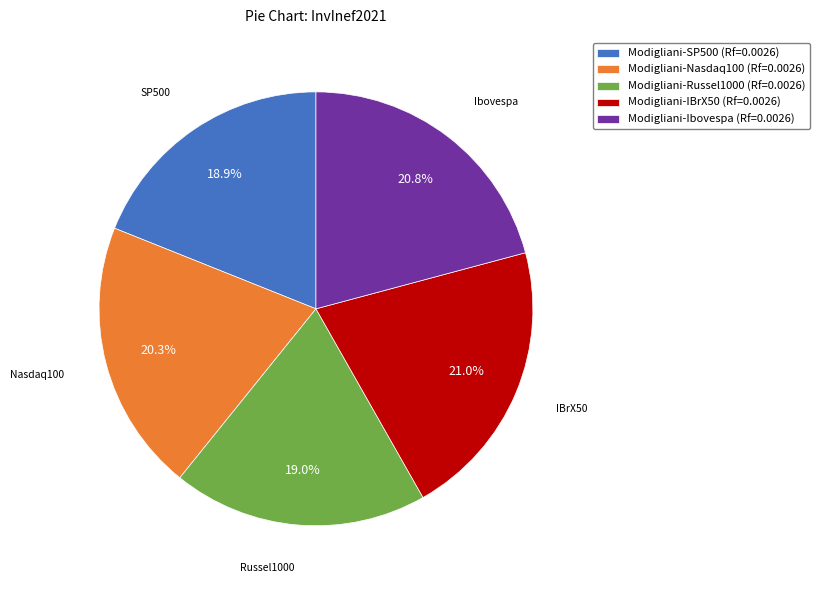

True or false: Modigliani-Russel1000 (Rf=0.0026) accounts for 19% of the total.

True